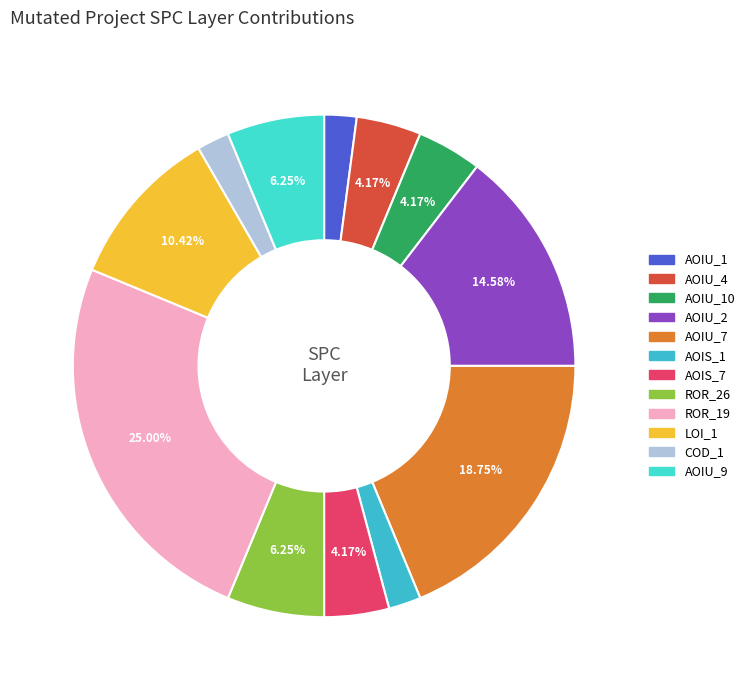

Does any single category account for the majority?

No